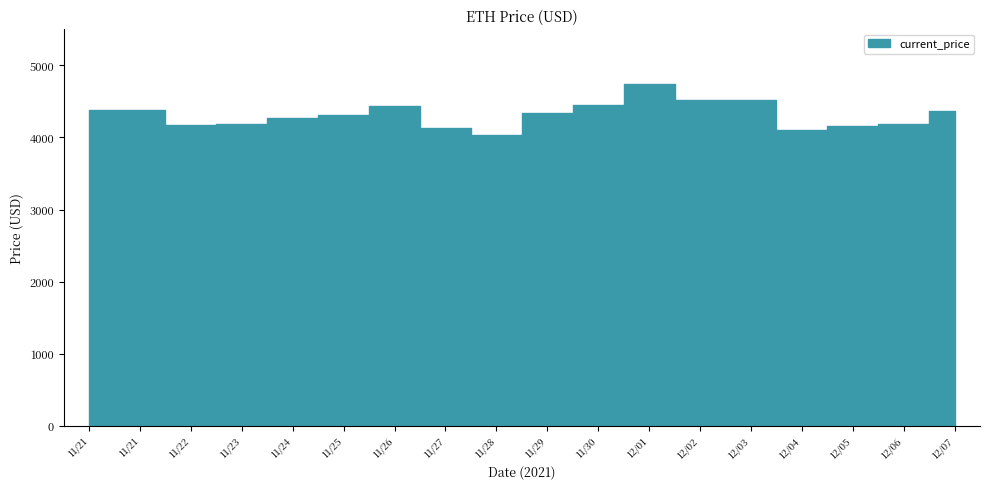

What is the sum of all values?

77700.3